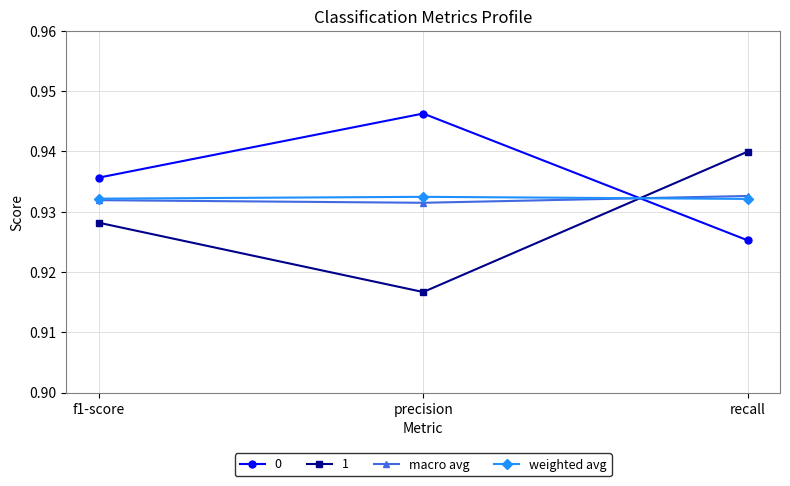

At which label is 0 closest to 0?

recall